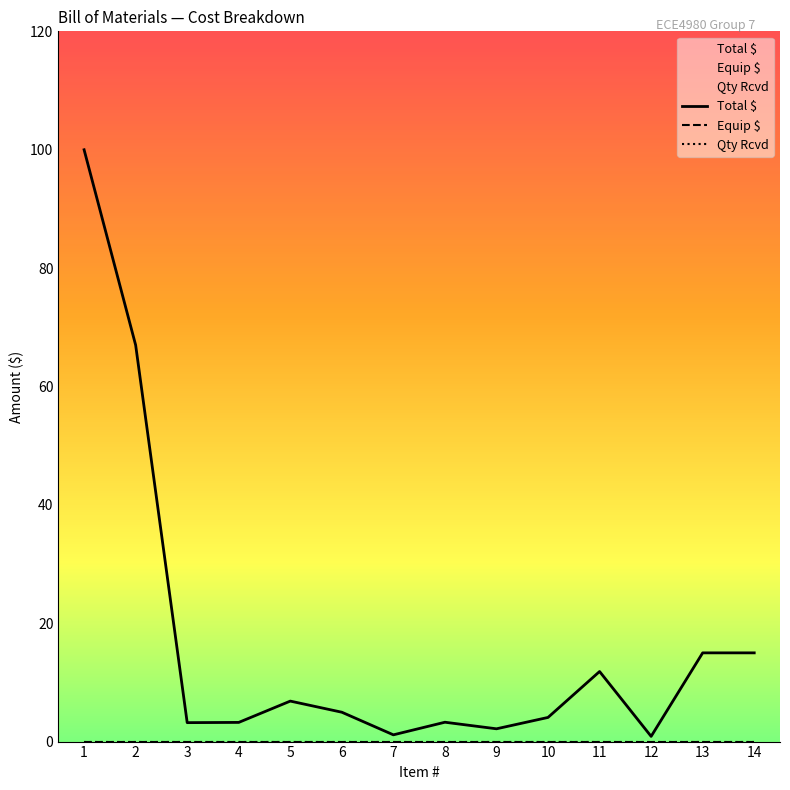

What are all the series names shown in the legend?

Total $, Equip $, Qty Rcvd